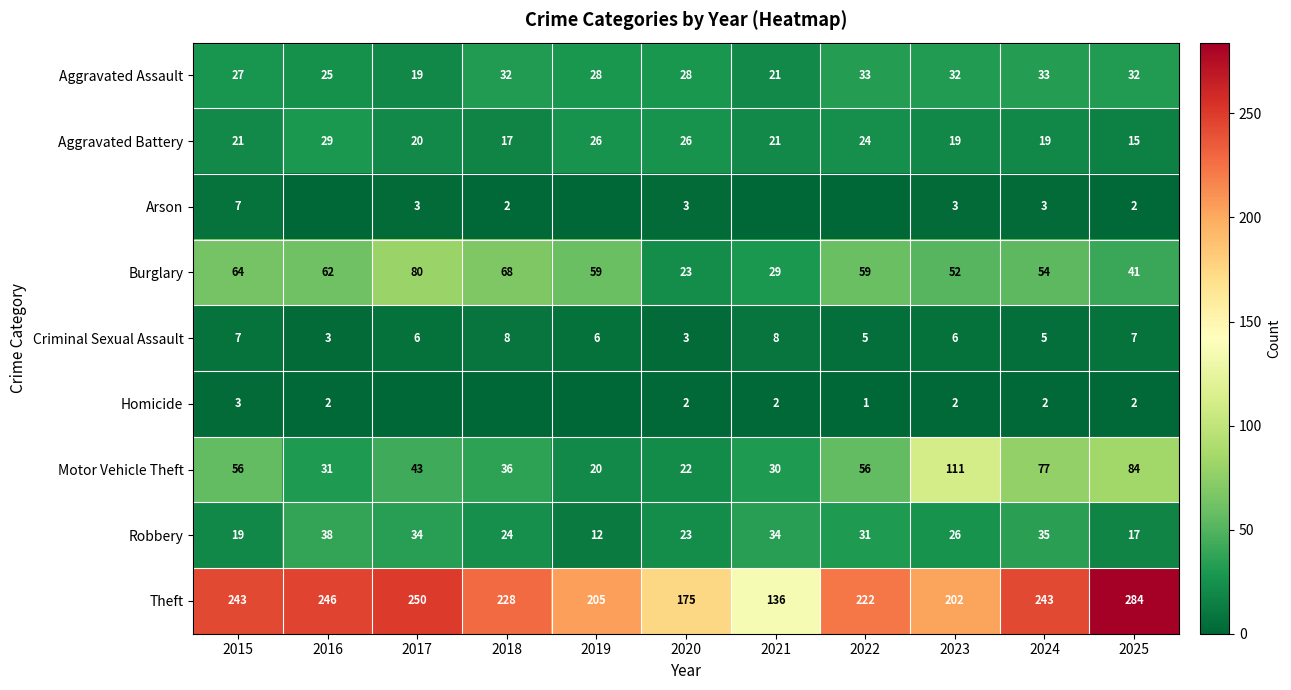

Count the number of data series in this chart.

9